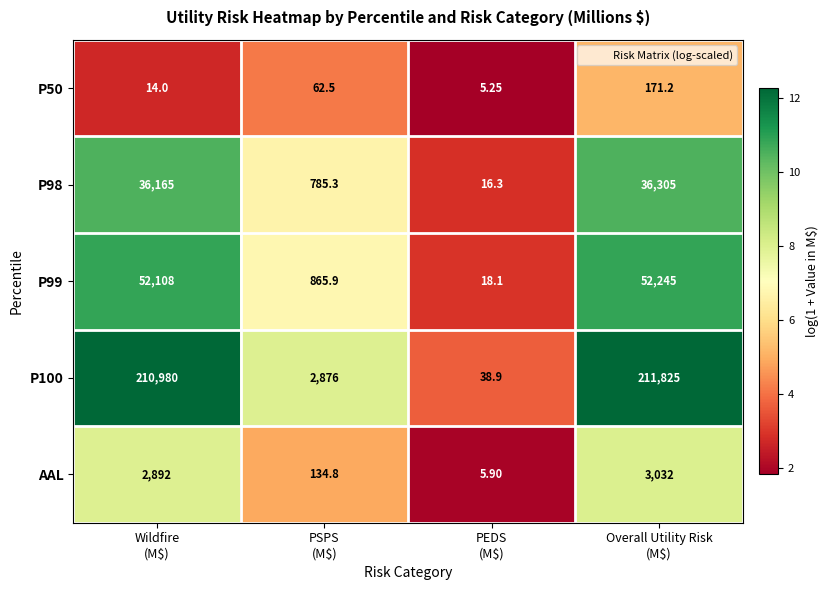

Count the number of data series in this chart.

5